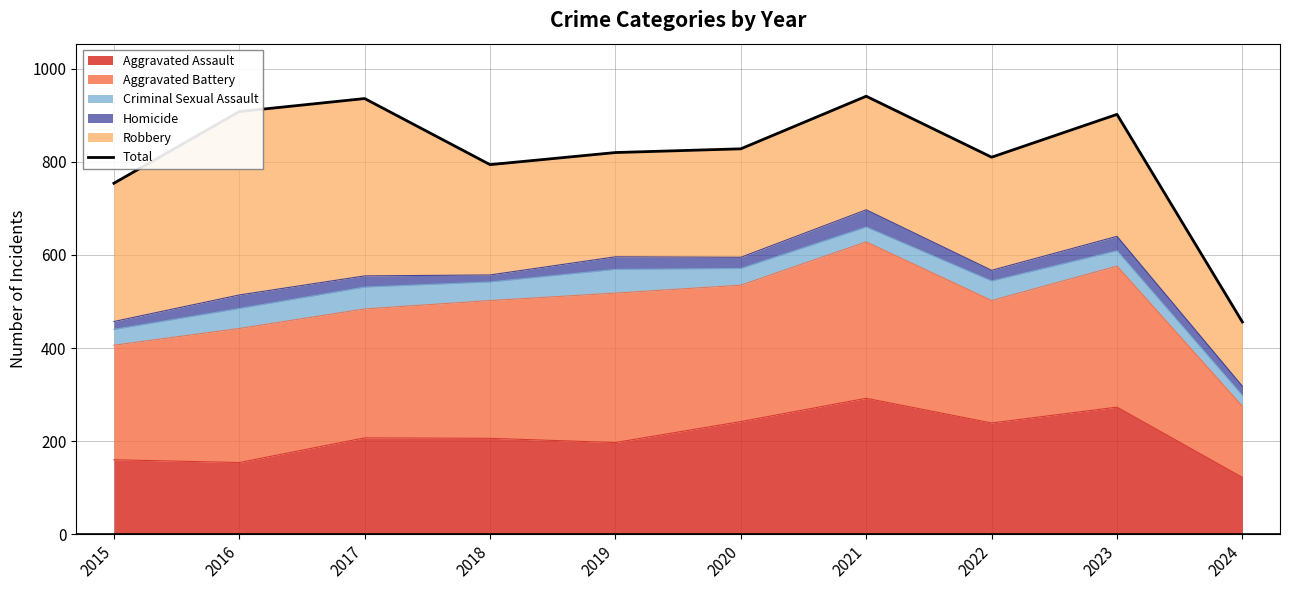

Rank the categories by value from lowest to highest.

2024, 2015, 2018, 2022, 2019, 2020, 2023, 2016, 2017, 2021